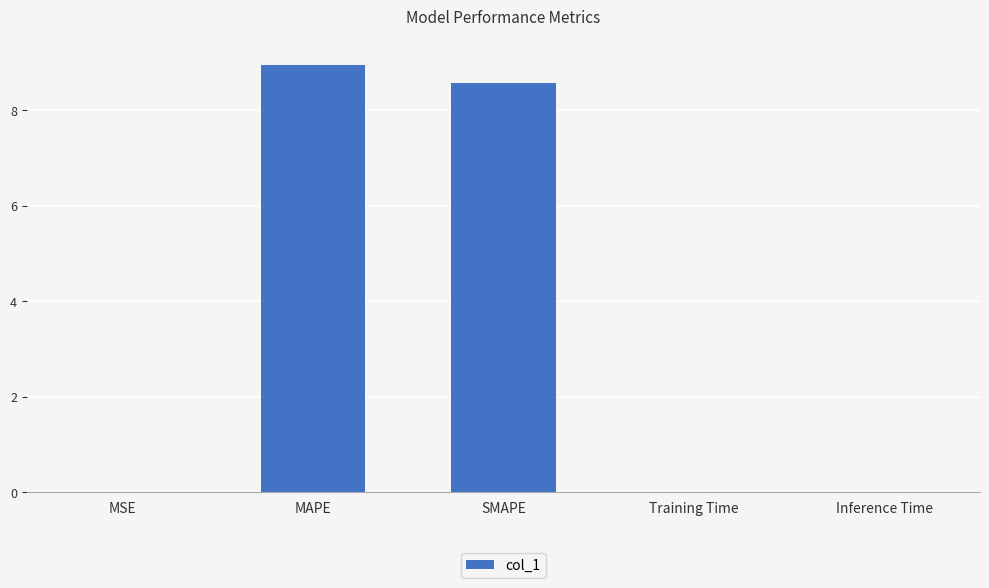

Between Inference Time and MAPE, which is larger?

MAPE